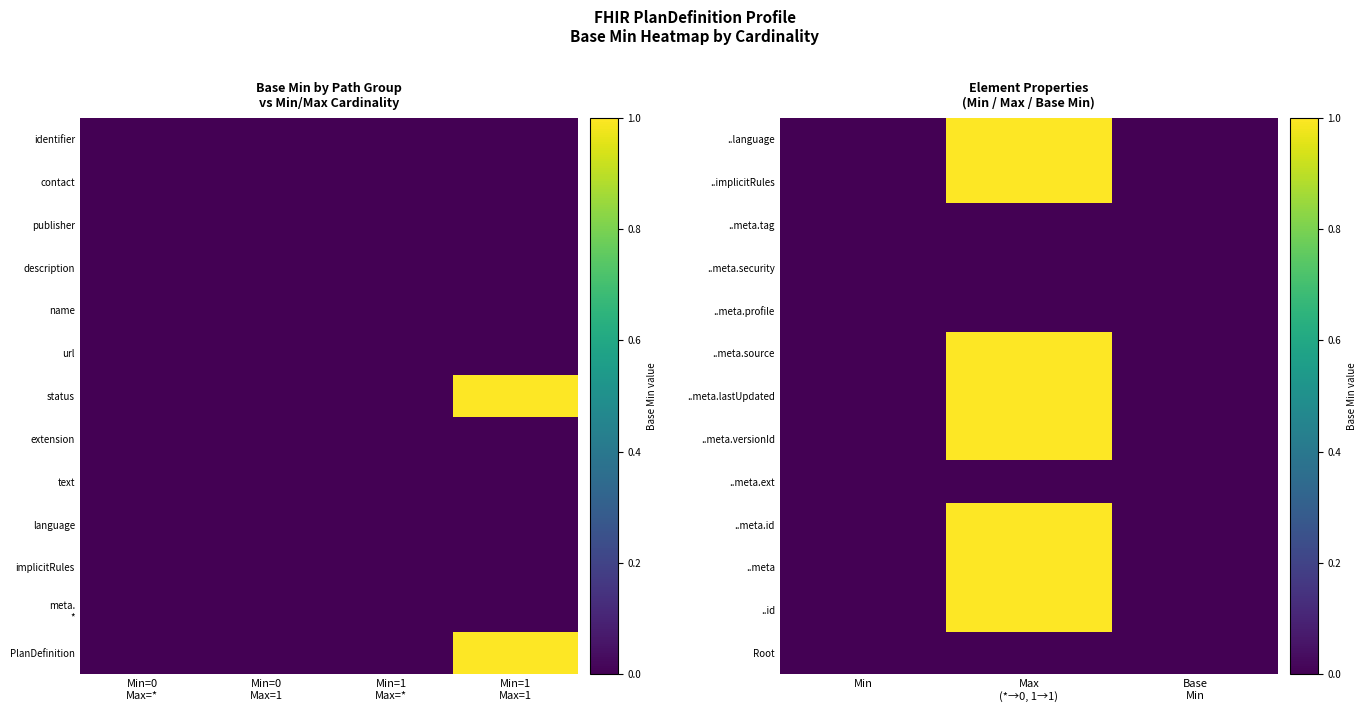

The value of ..language at Base Min is 0. True or false?

True